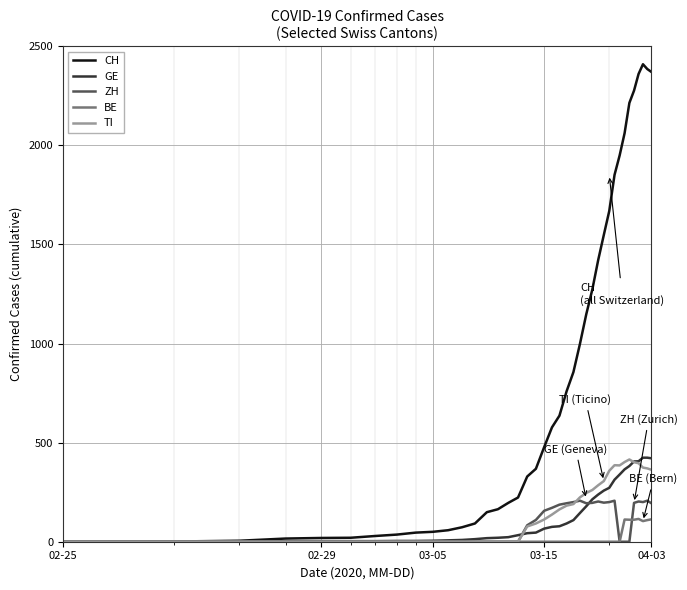

Which series has the widest spread of values?

CH